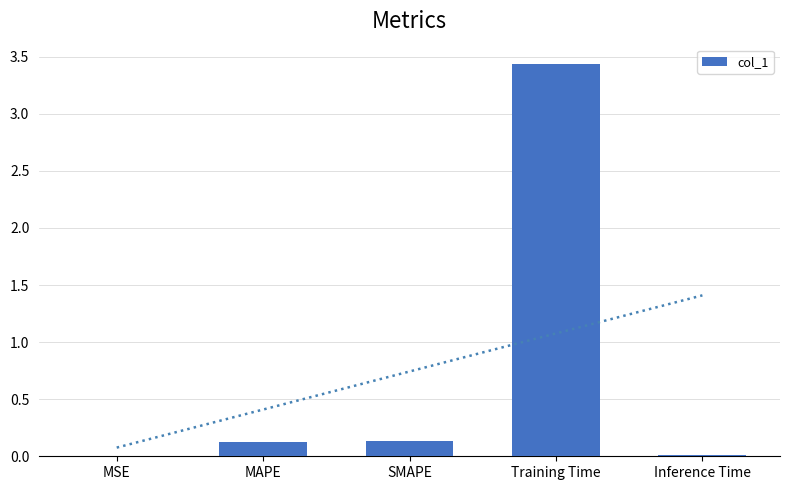

What is the sum of the values at MAPE and Inference Time?

0.1